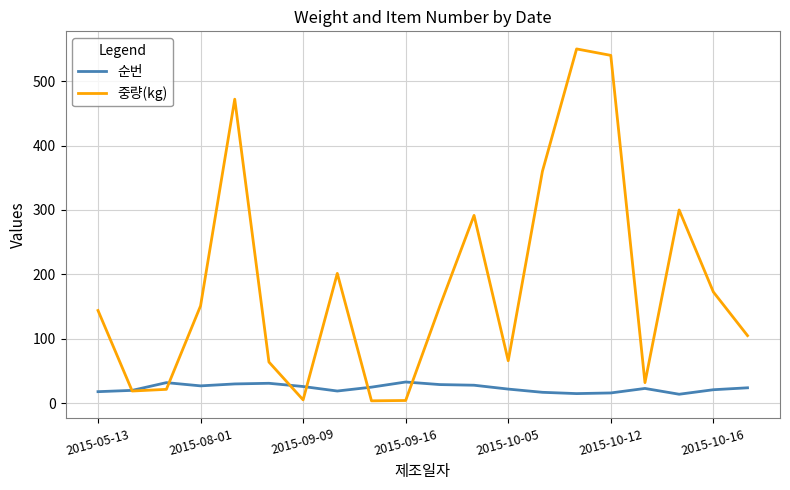

How many lines are shown in the chart?

2